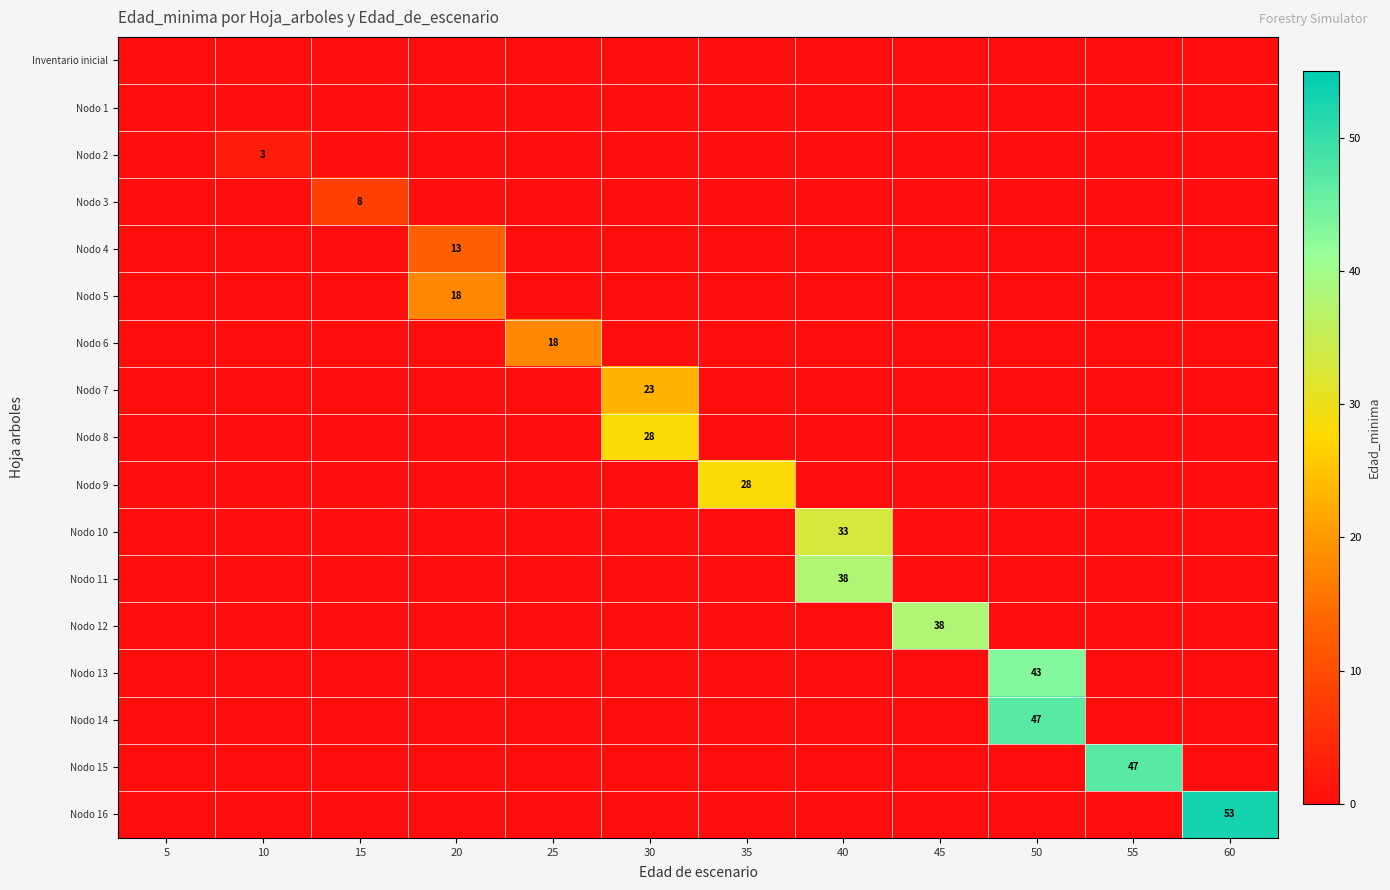

Between 45 and 35, which is larger?

45